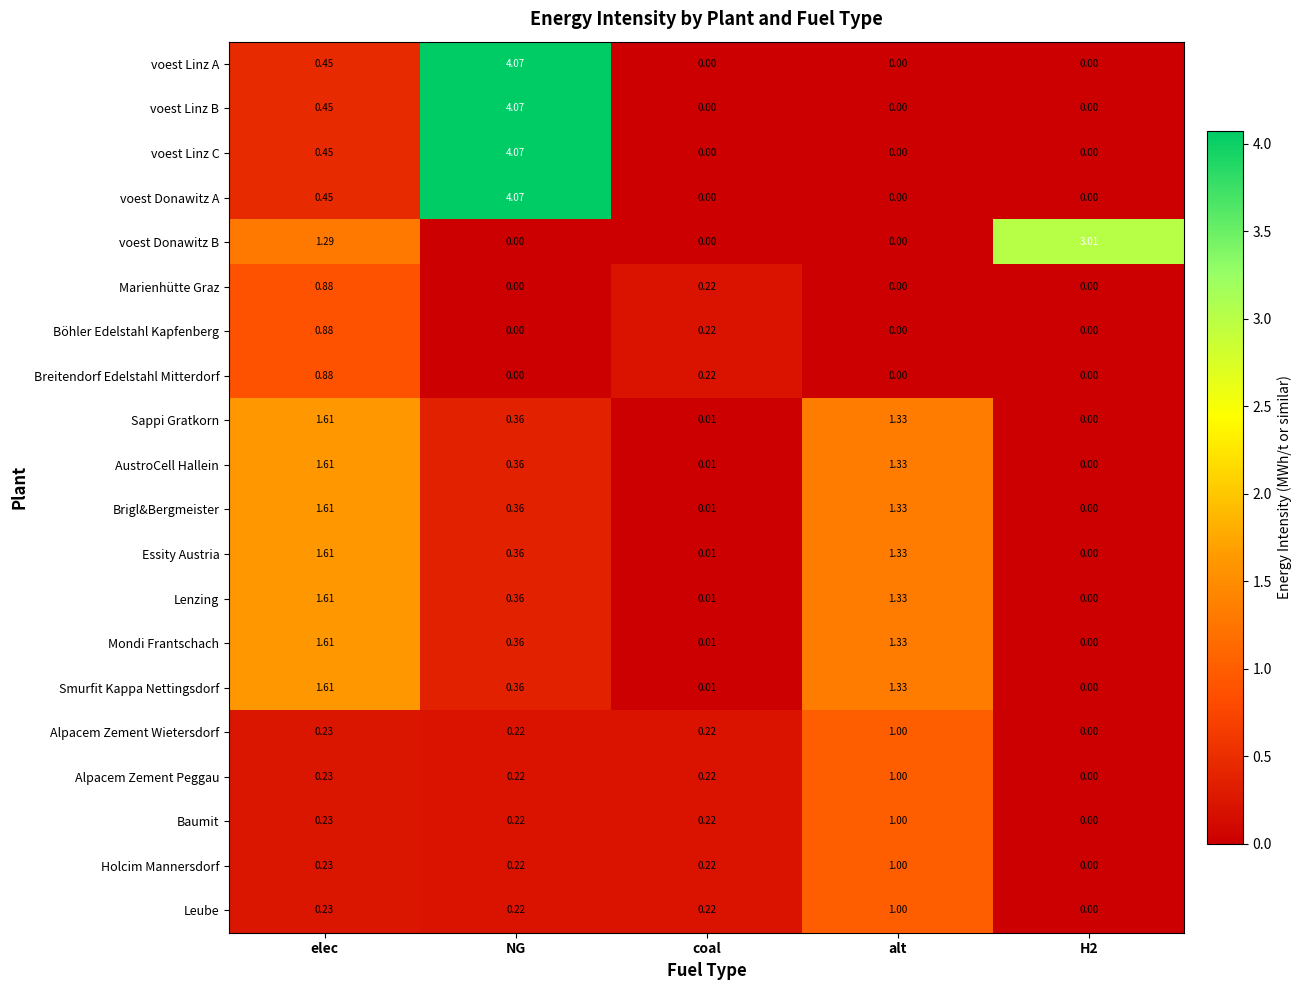

How many data points in voest Donawitz A are above 0?

2